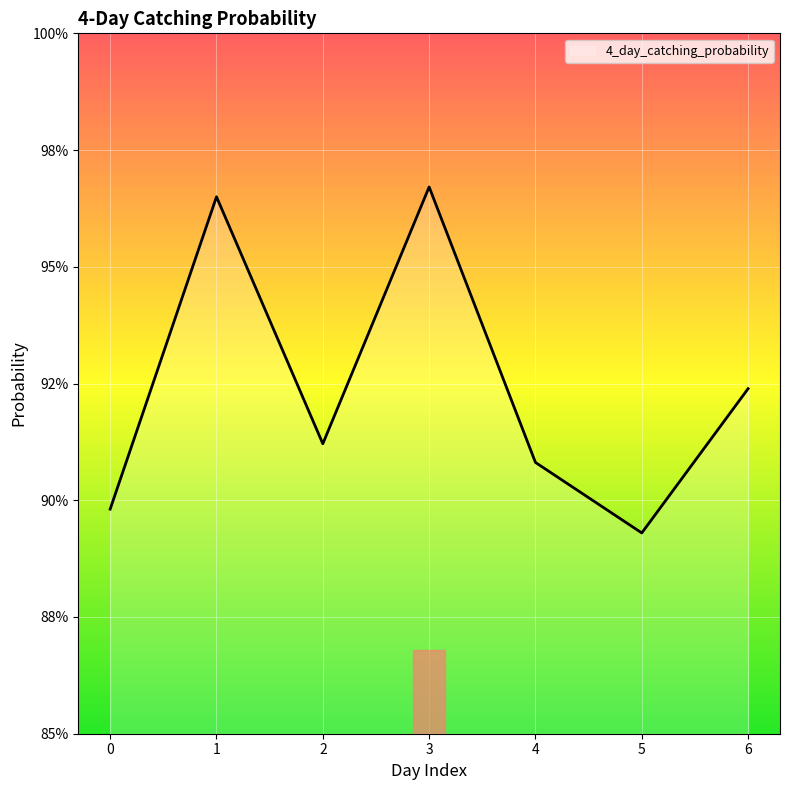

Does the chart display data point markers on the line(s)?

No